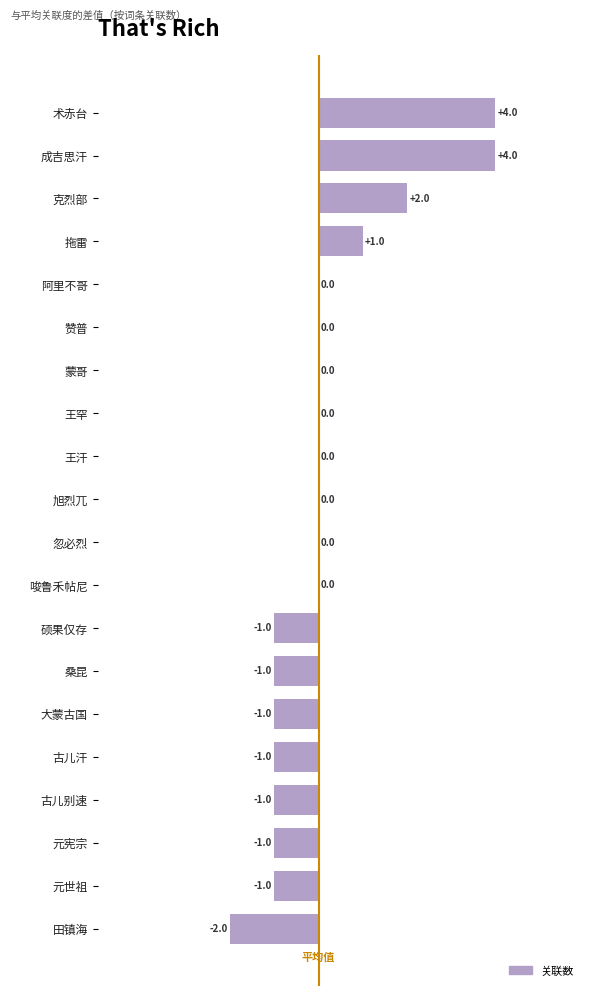

How many data points does each series have?

20